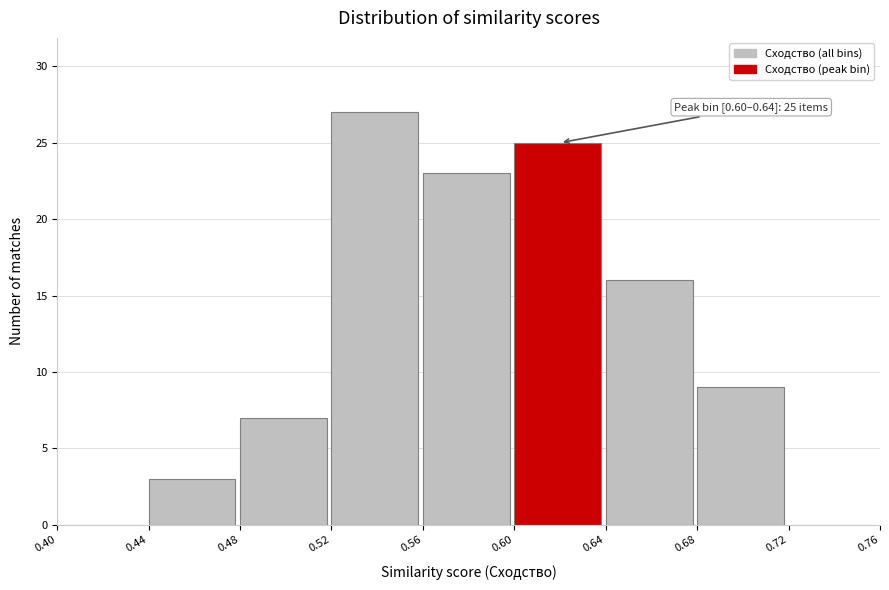

Over which range of the x-axis is the bar tallest?

0.52 to 0.56